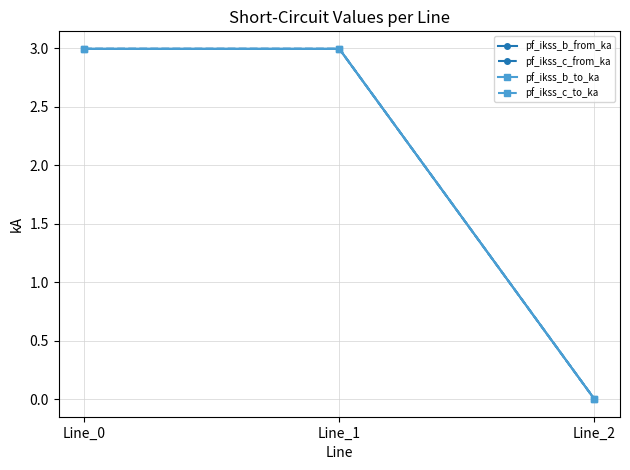

Which category has the lowest value in the pf_ikss_c_from_ka series?

Line_2